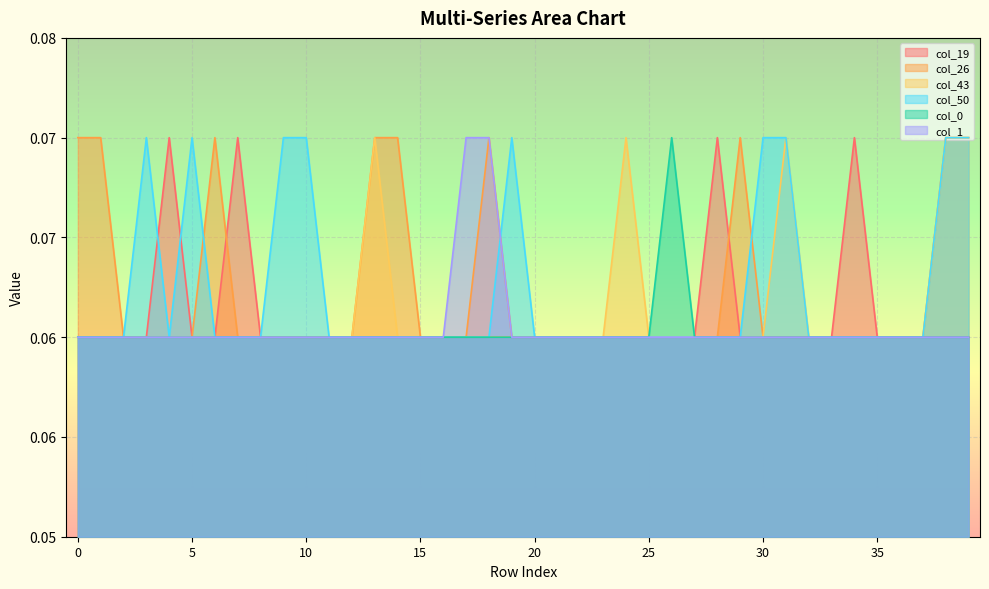

Is the value of col_26 at 7 greater than the value of col_19 at 30?

No